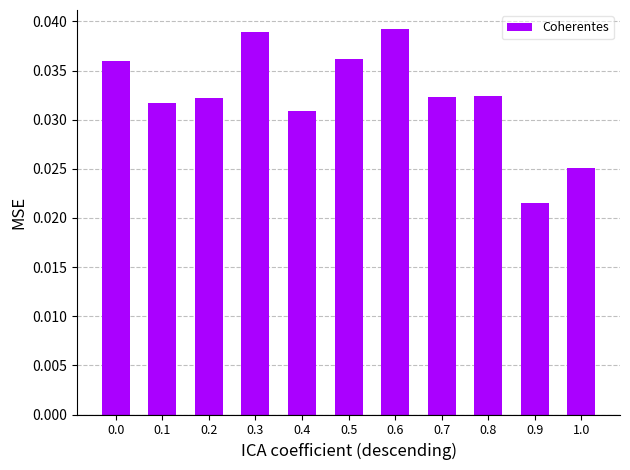

What is the sum of all values?

0.4